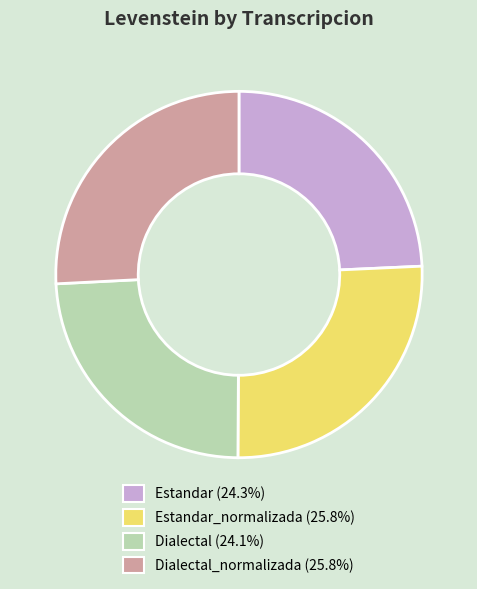

Does any single category account for the majority?

No